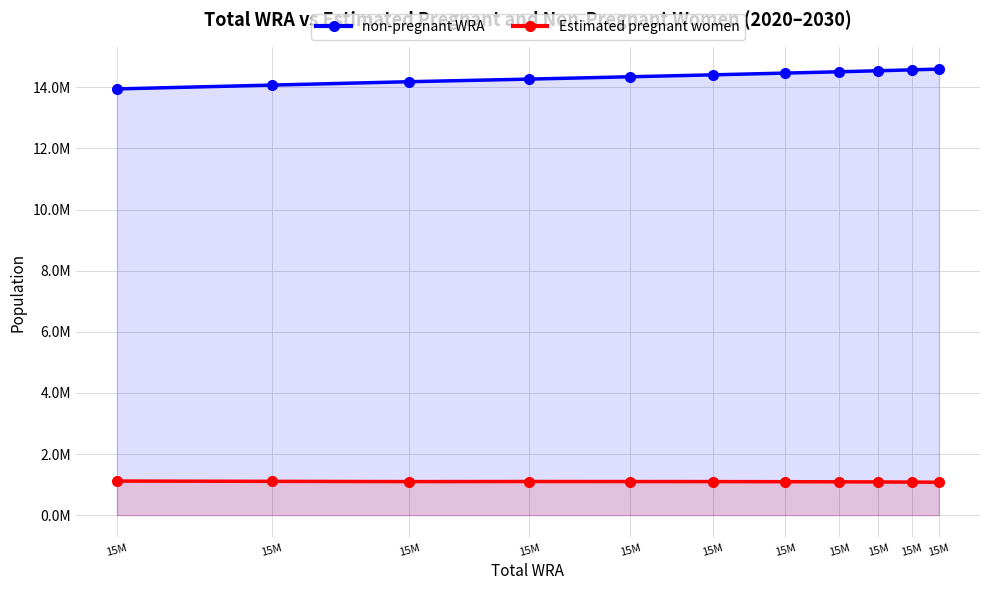

Reading left to right, what are all the values shown in this chart?

non-pregnant WRA: 13948584.8	14073373.7	14184241.8	14269708.6	14346111.2	14408834.4	14466126.0	14509803.1	14542858.5	14572340.8	14597259.3
Estimated pregnant women: 1115415.2	1105626.3	1096758.2	1100291.4	1098888.8	1097165.6	1093874.0	1090196.9	1086141.5	1081659.2	1076740.7